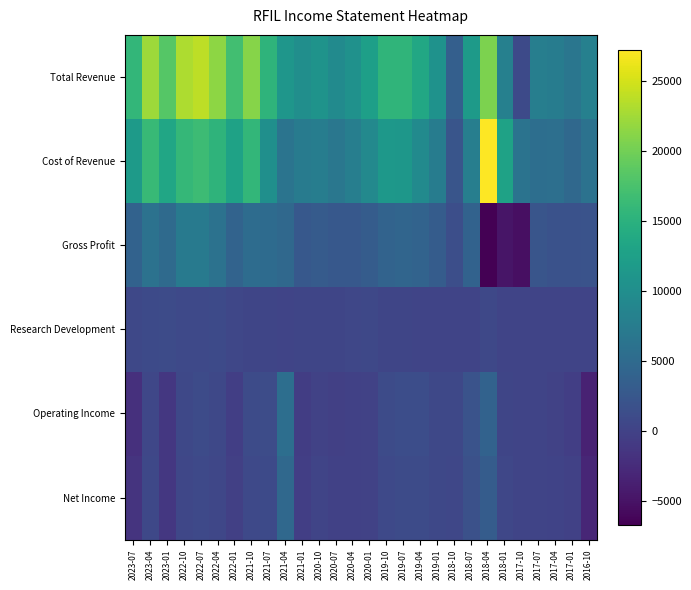

At 2018-07, list the series in order from largest to smallest.

Total Revenue, Cost of Revenue, Gross Profit, Operating Income, Net Income, Research Development